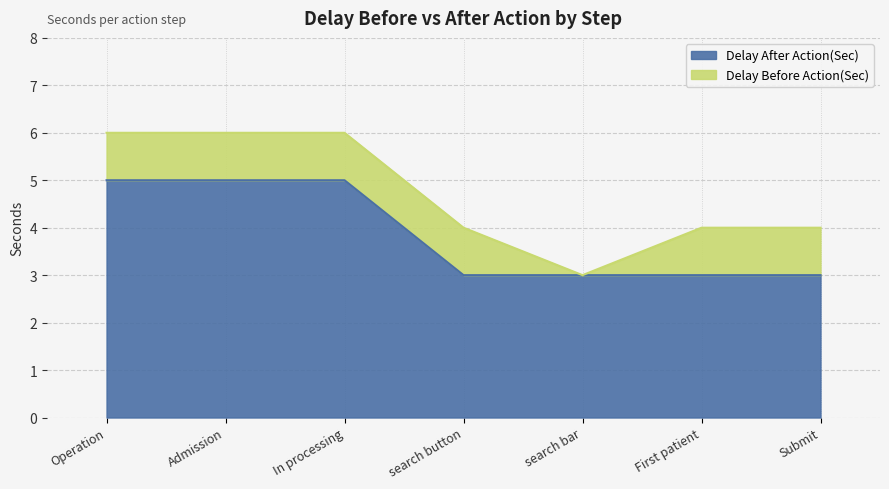

What is the average value?

4